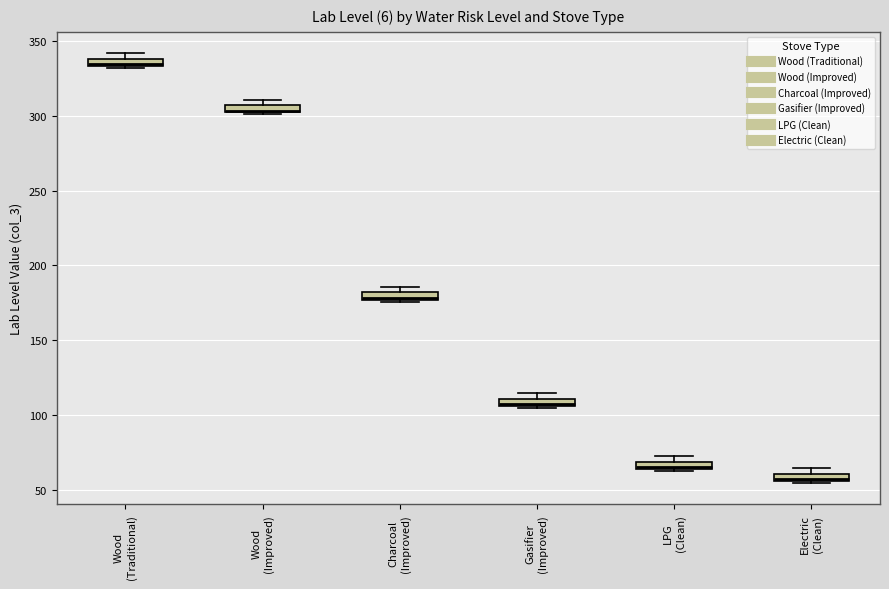

Where is the upper edge of the box for Charcoal (Improved) on the y-axis? The values are not printed on the chart, so give them approximately, as read against the axis.

180